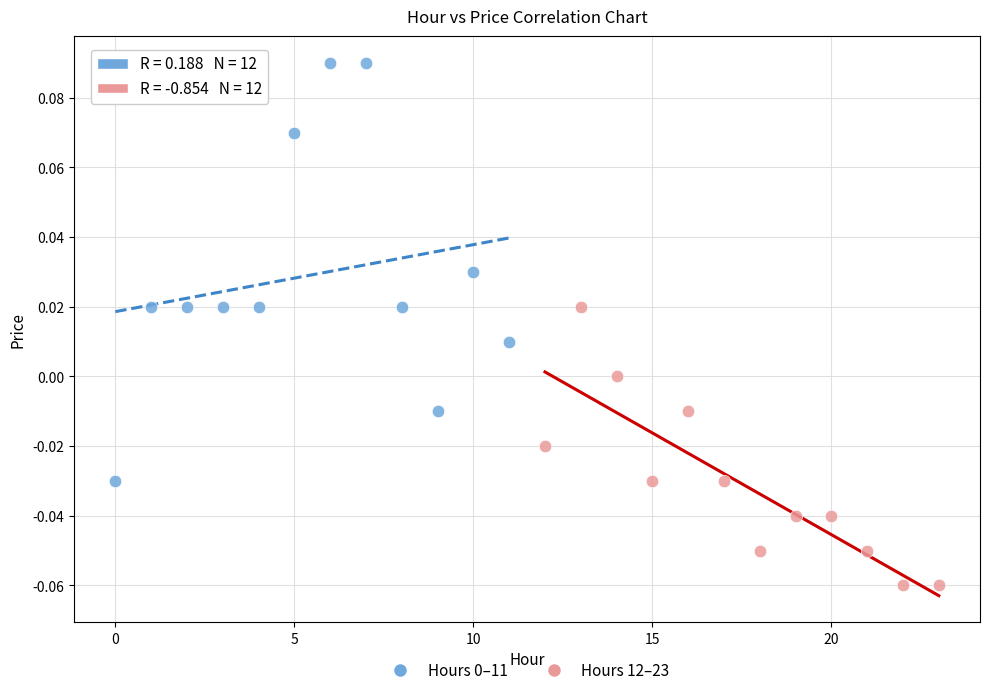

Which series reaches the minimum Y coordinate?

Hours 12–23